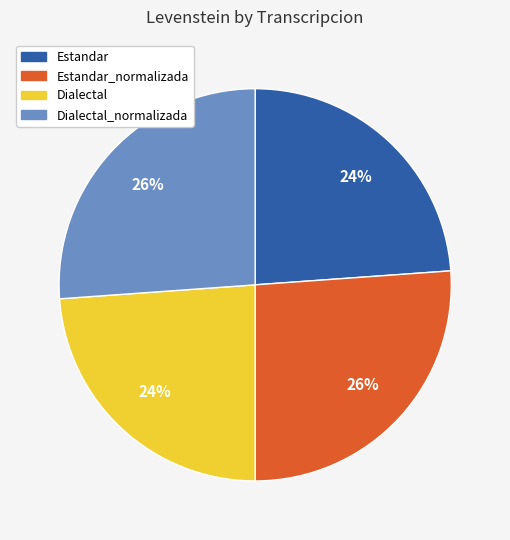

True or false: Dialectal_normalizada accounts for 21% of the total.

False